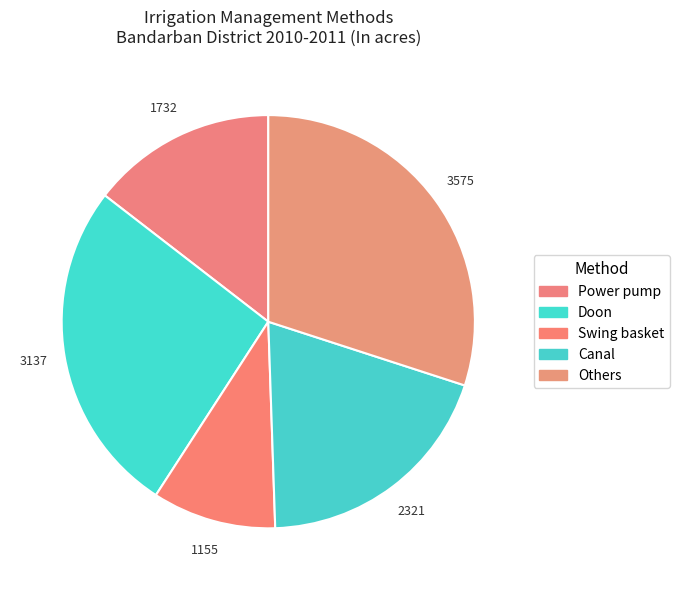

To the nearest percent, what is the difference between the largest and smallest slice percentages?

20%